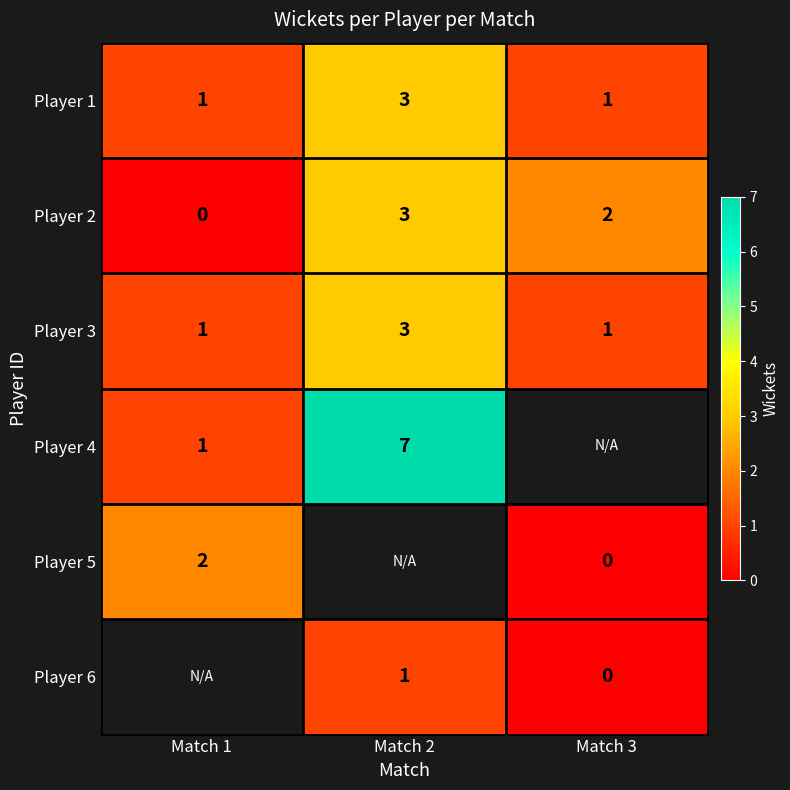

Which category has the lowest value across all series?

Match 1